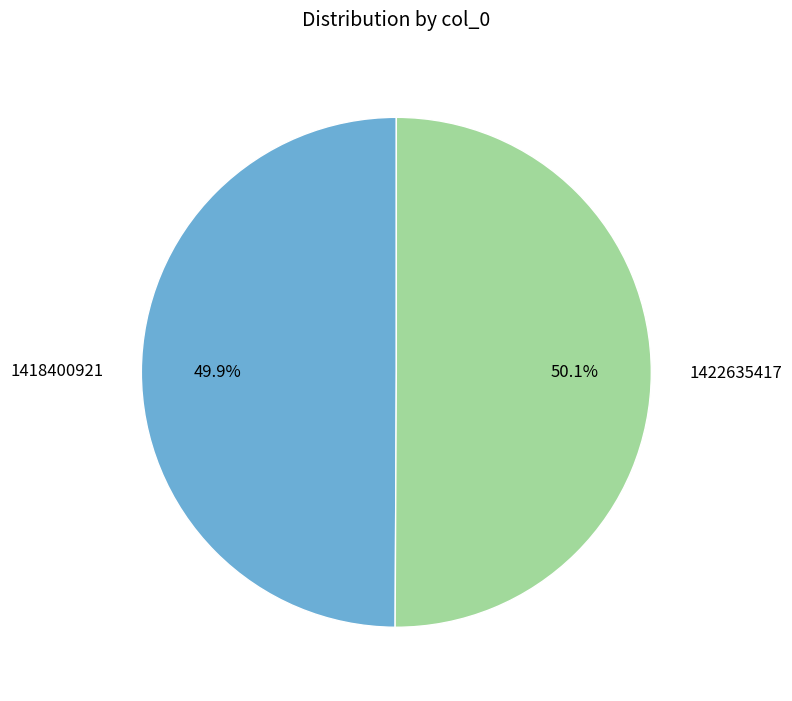

What is the ratio of the value at 1418400921 to the value at 1422635417?

1.0